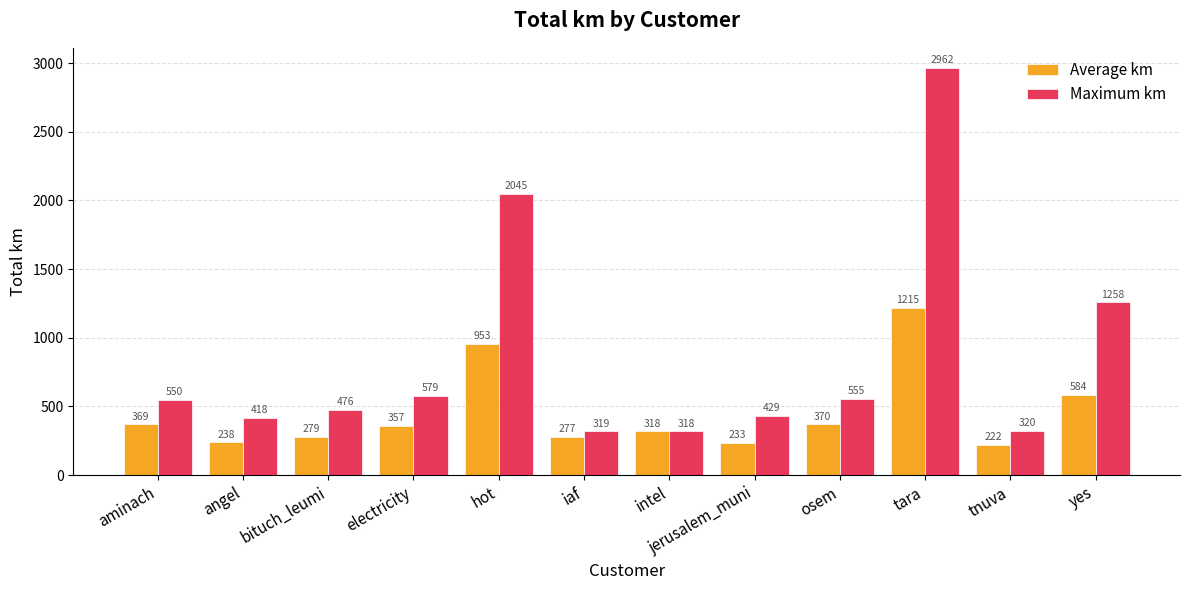

Between aminach and osem, which series saw the biggest shift?

Maximum km